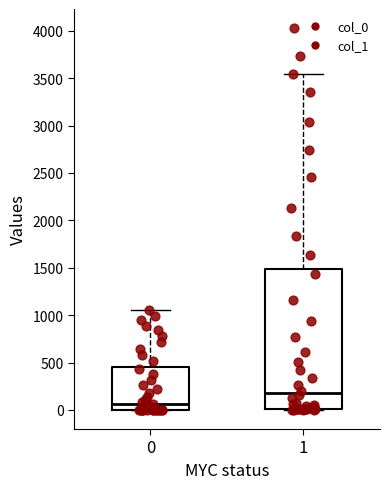

Reading left to right, read every box against the y-axis: the position of its median line, the range the box covers, and the ends of its whiskers. The values are not printed on the chart, so give them approximately, as read against the axis.

0: median 50, box 0 to 450, whiskers 0 to 1050
1: median 200, box 0 to 1500, whiskers 0 to 3550